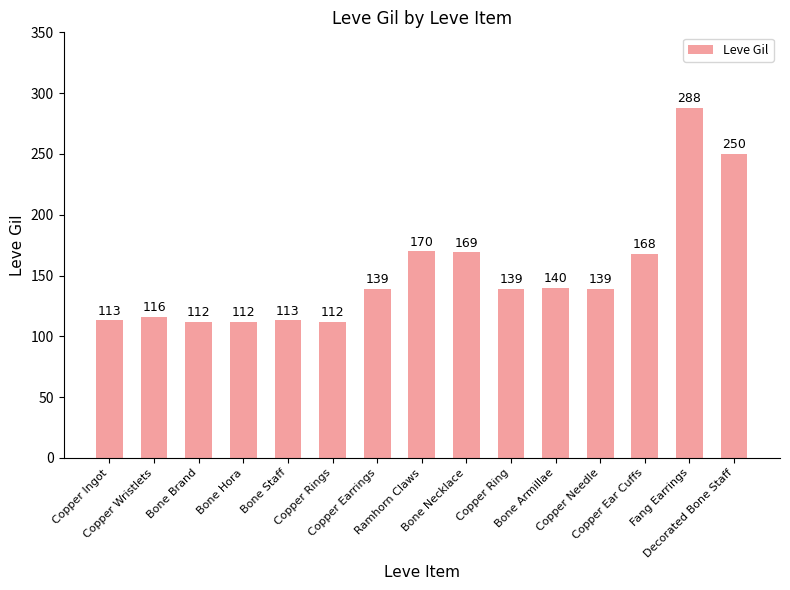

The value at Fang Earrings is 82. True or false?

False